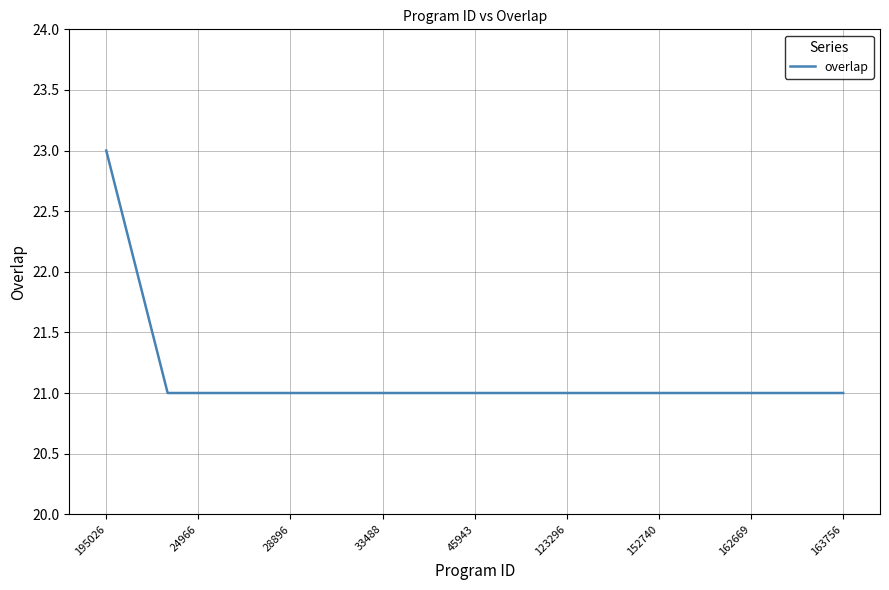

What is the smallest value displayed?

21